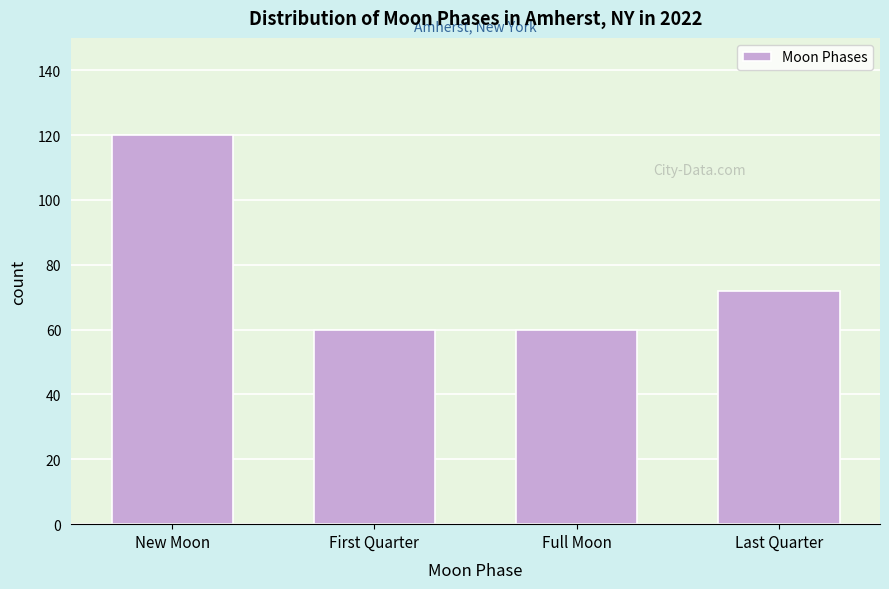

Reading left to right, transcribe all the data shown in this chart.

120	60	60	72